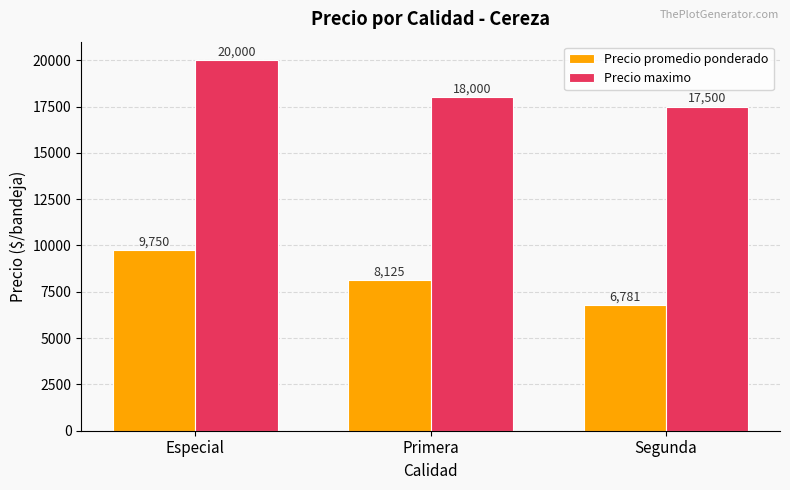

What is the difference between the Precio maximo values at Segunda and Primera?

500.0